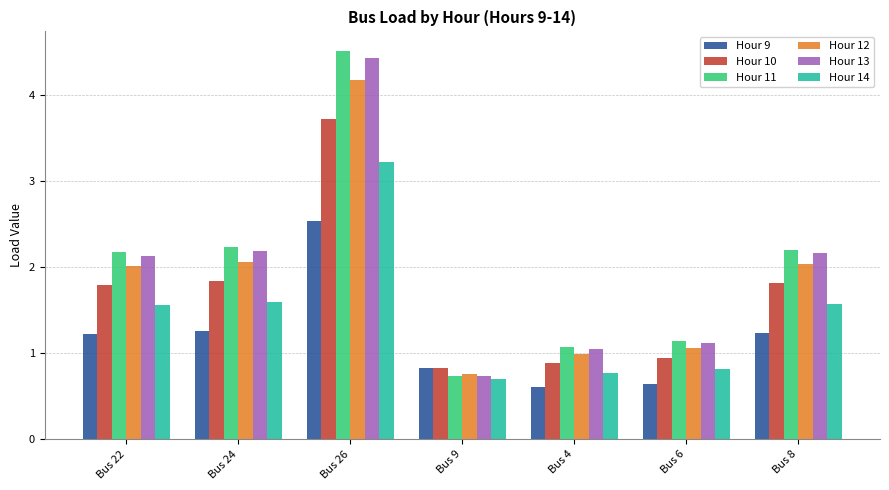

What is the average value of the Hour 10 series?

1.7